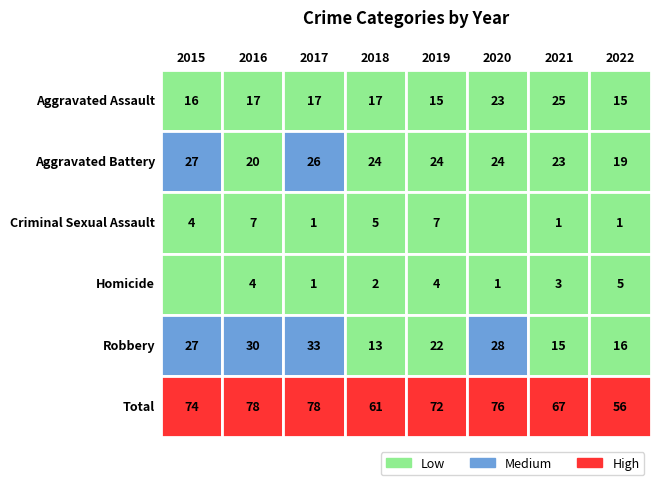

True or false: 2022 has a value of 11 at Aggravated Battery.

False